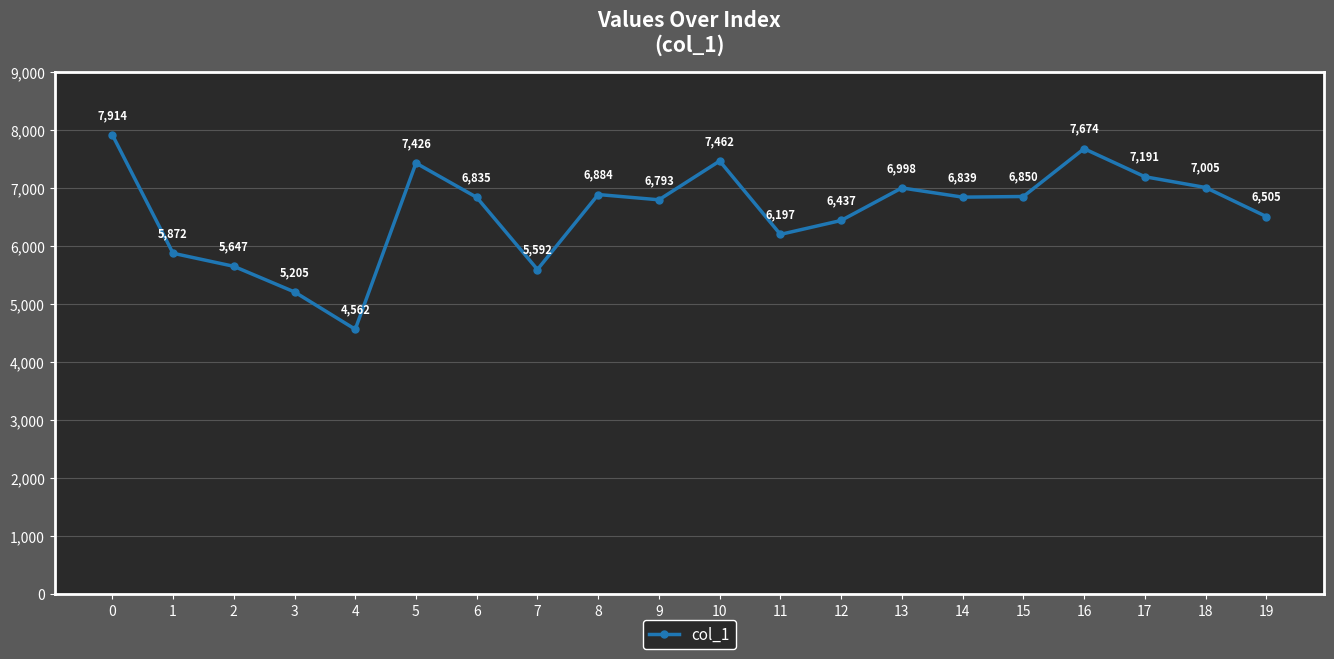

What is the value of the 20th point from the left?

6505